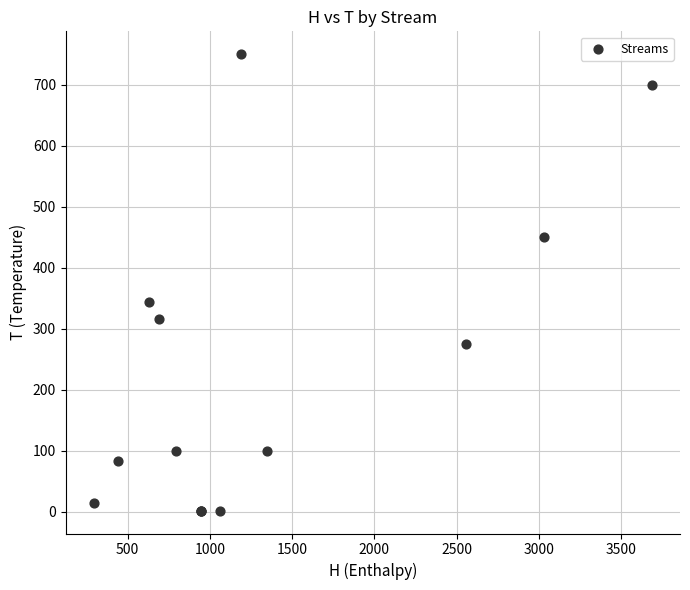

What Y value in the scatter plot is closest to 375?

343.4